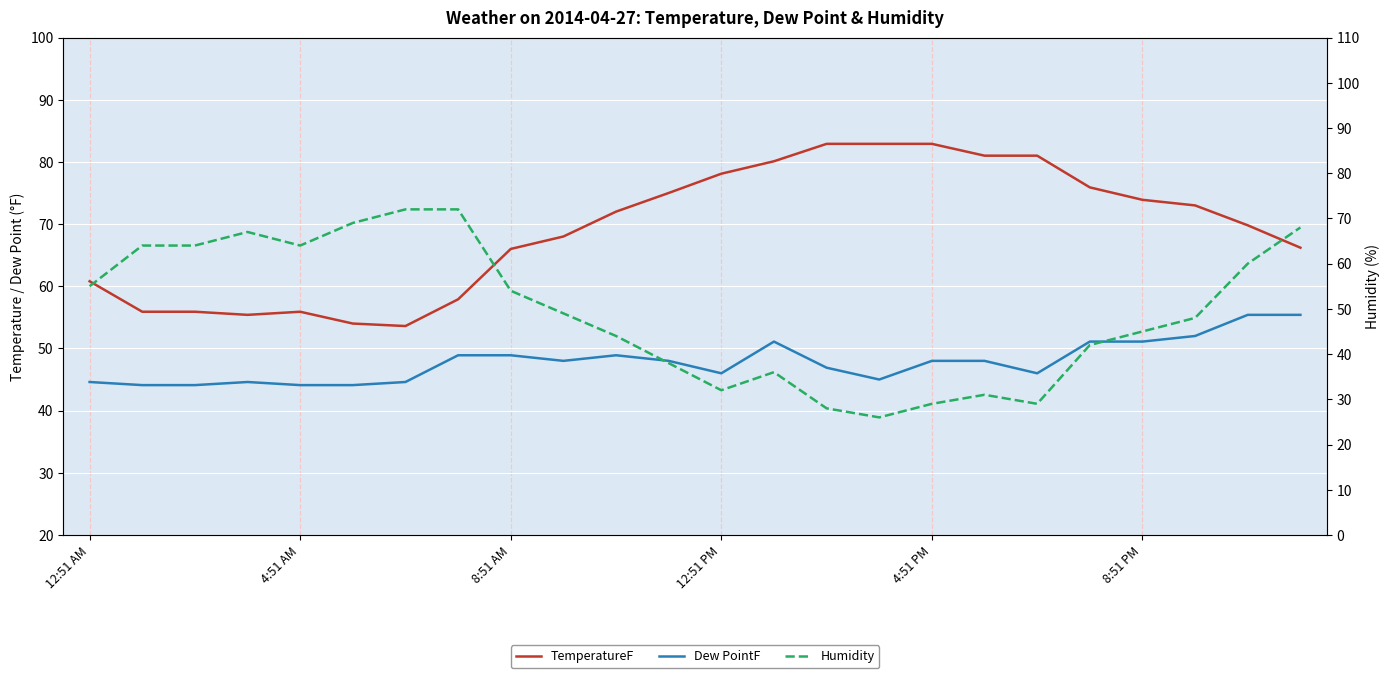

At which label does Dew PointF first exceed 48?

7